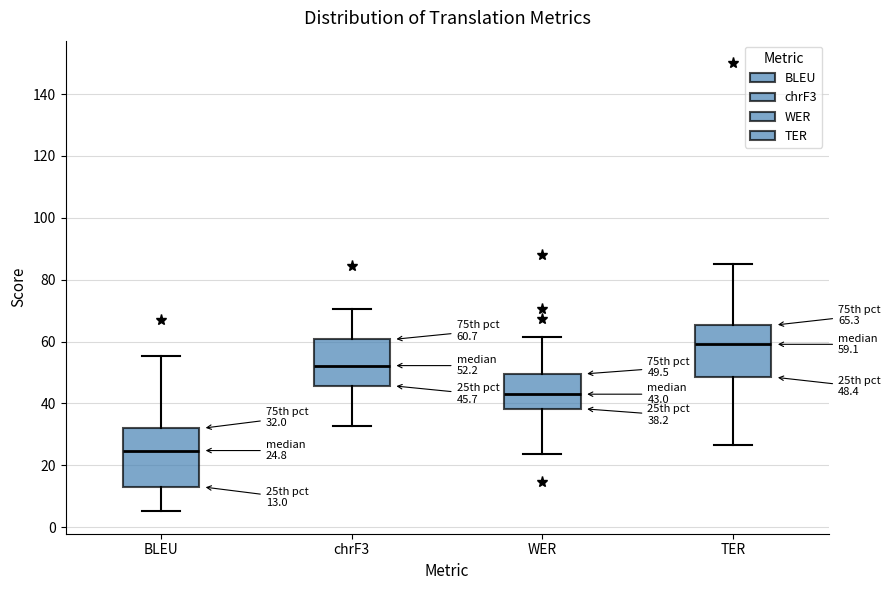

Which box is the tallest, from its lower edge to its upper edge?

BLEU